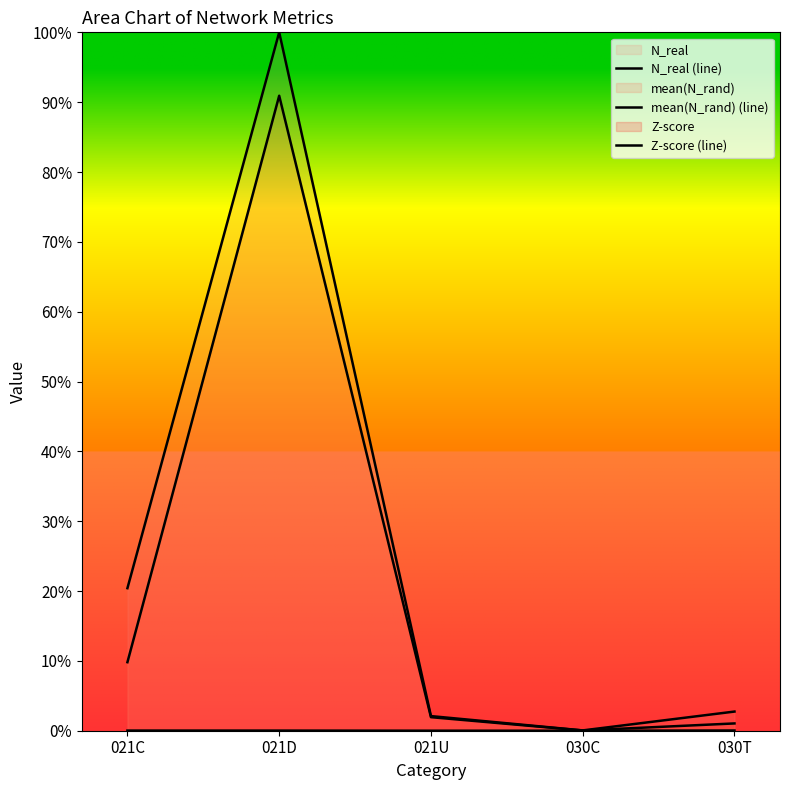

How many categories are shown in the chart?

5